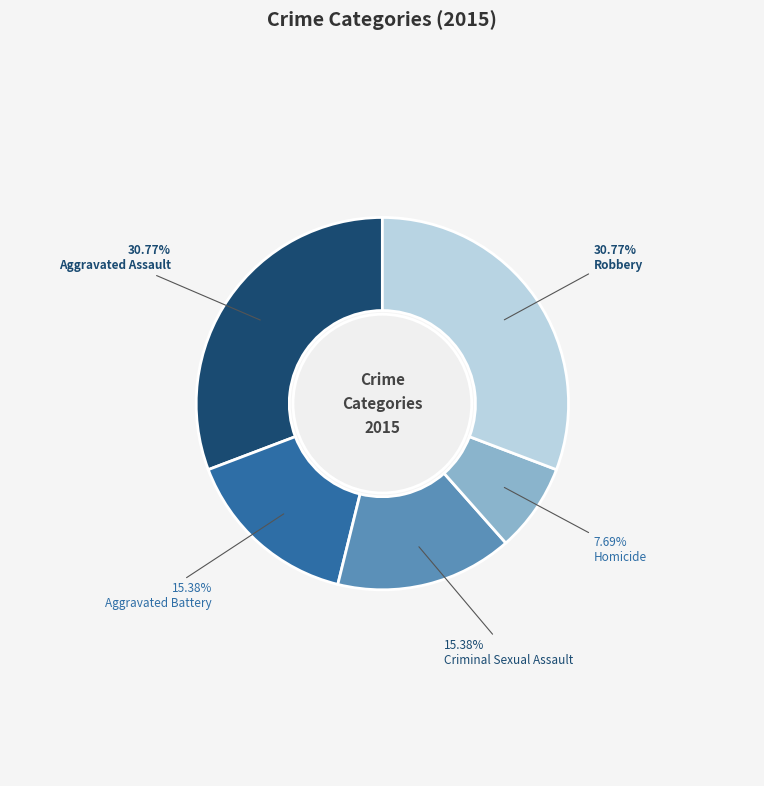

How many segments does this pie chart have?

5